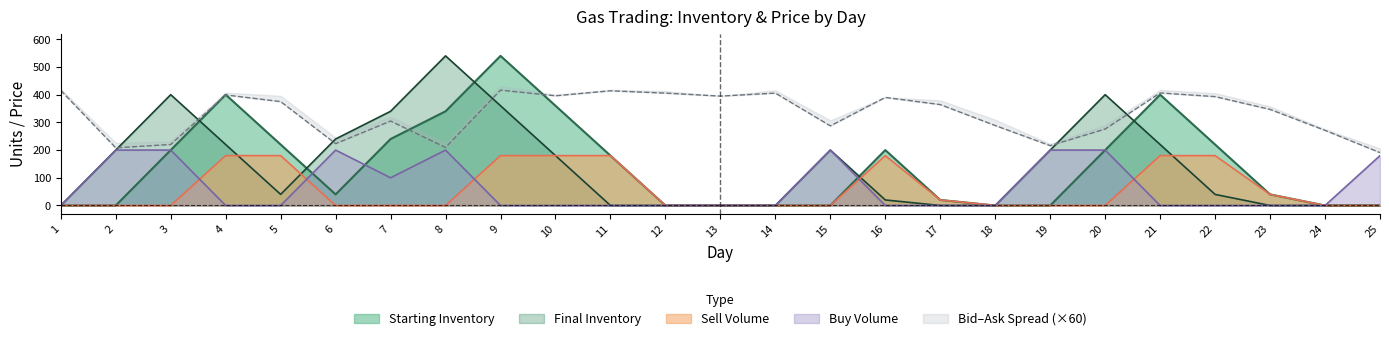

The value of Starting Inventory at 17 is 10.9. True or false?

False